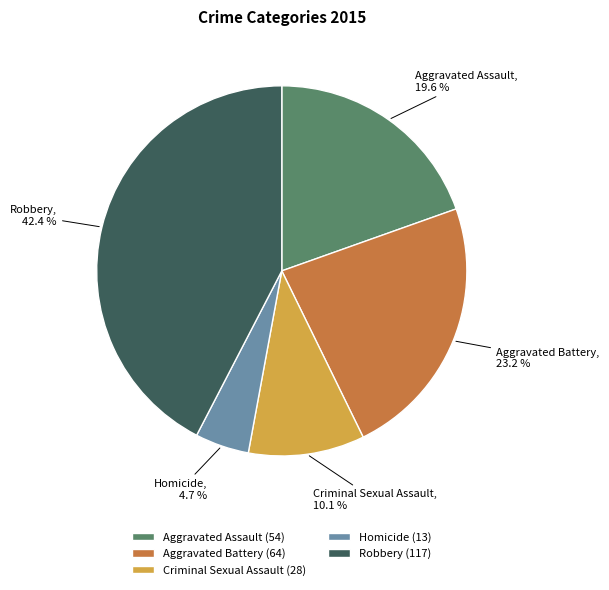

To the nearest percent, what is the average slice percentage?

20%